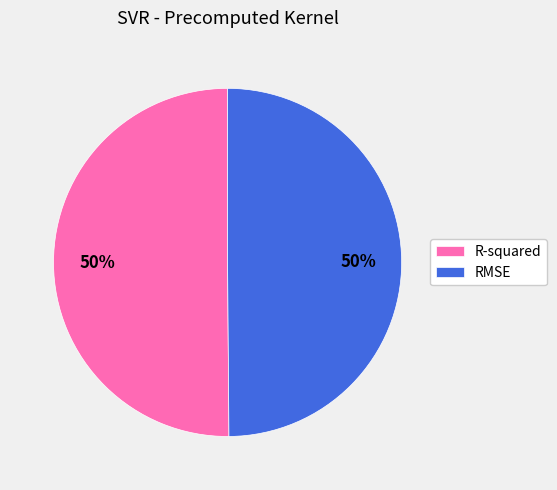

Is it true that R-squared is 50% of the pie?

True